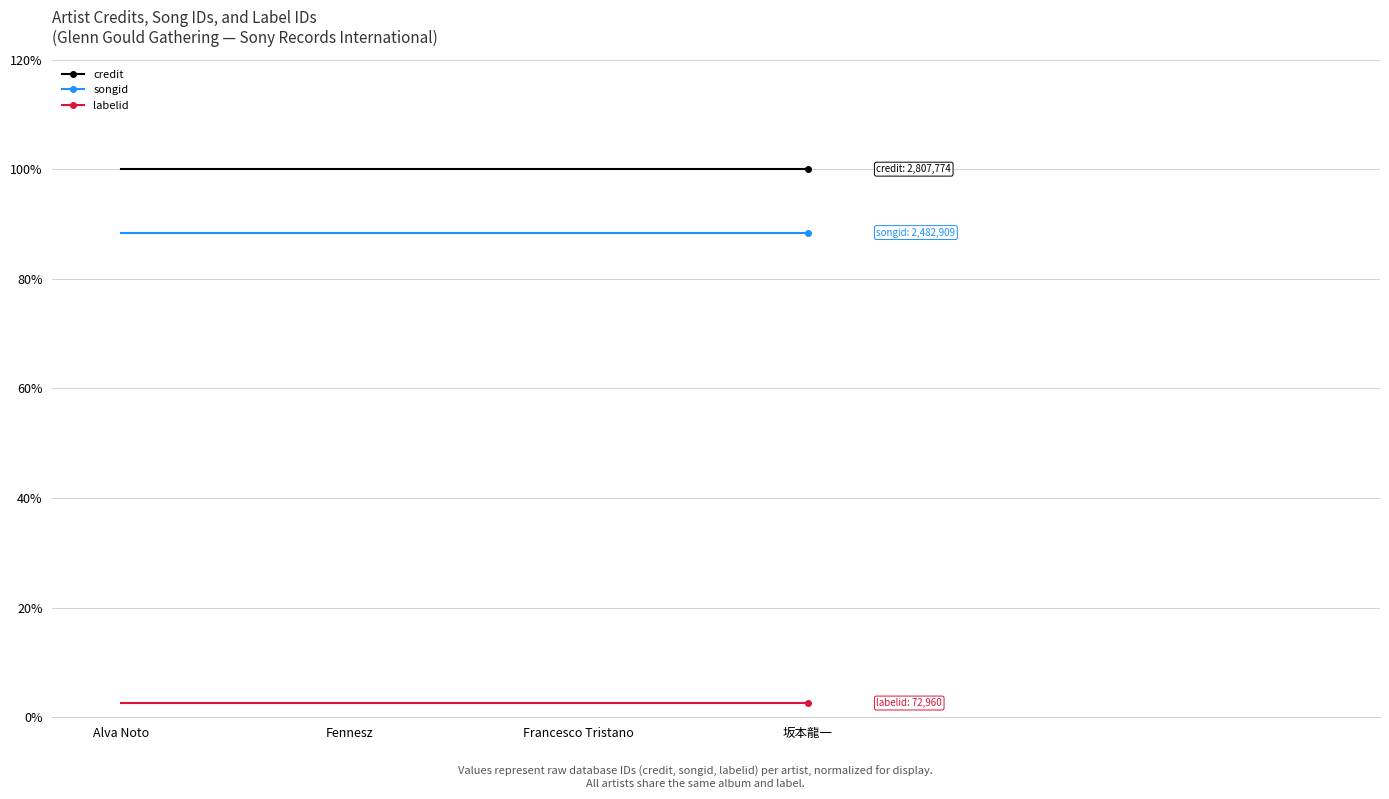

What is the smallest value displayed?

2.6